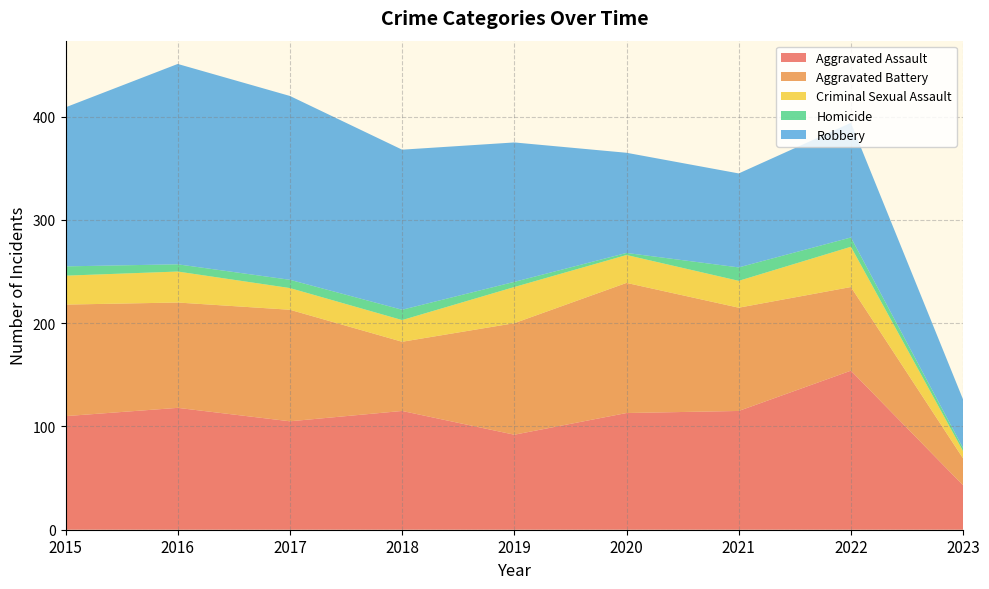

Reading left to right, list all the values displayed in this chart.

Aggravated Assault: 110	118	105	115	92	113	115	154	43
Aggravated Battery: 108	102	108	67	108	126	100	81	26
Criminal Sexual Assault: 28	30	21	21	35	27	26	39	7
Homicide: 9	7	8	10	5	2	13	9	3
Robbery: 154	194	178	155	135	97	91	111	47